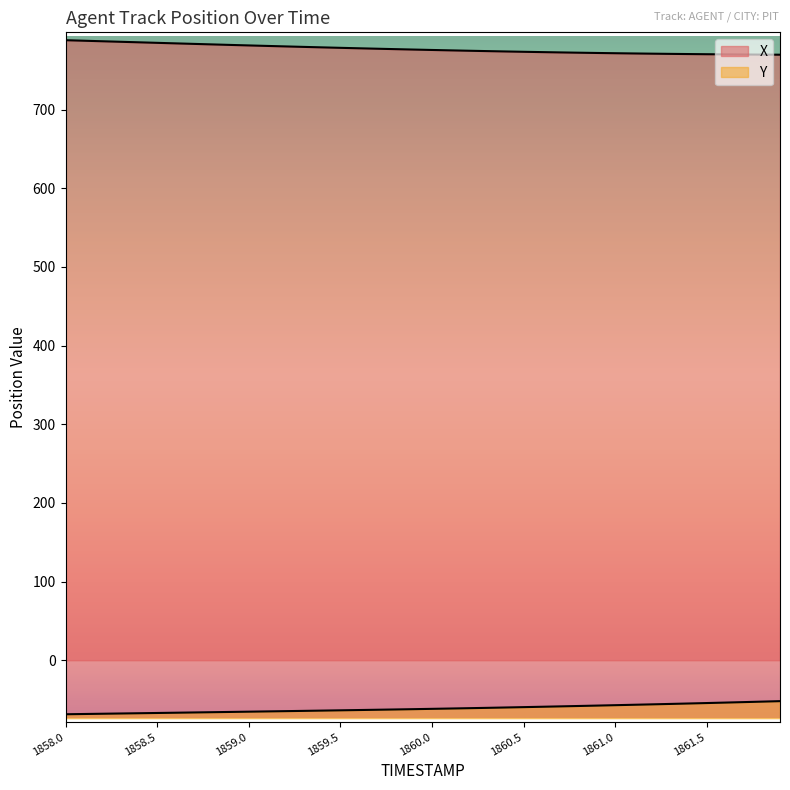

List the labels in order of X value, largest first.

1858.0, 1858.1, 1858.2, 1858.3, 1858.4, 1858.5, 1858.6, 1858.7, 1858.8, 1858.9, 1859.0, 1859.1, 1859.2, 1859.3, 1859.4, 1859.5, 1859.6, 1859.7, 1859.8, 1859.9, 1860.0, 1860.1, 1860.2, 1860.3, 1860.4, 1860.5, 1860.6, 1860.7, 1860.8, 1860.9, 1861.0, 1861.1, 1861.2, 1861.3, 1861.4, 1861.5, 1861.6, 1861.7, 1861.8, 1861.9